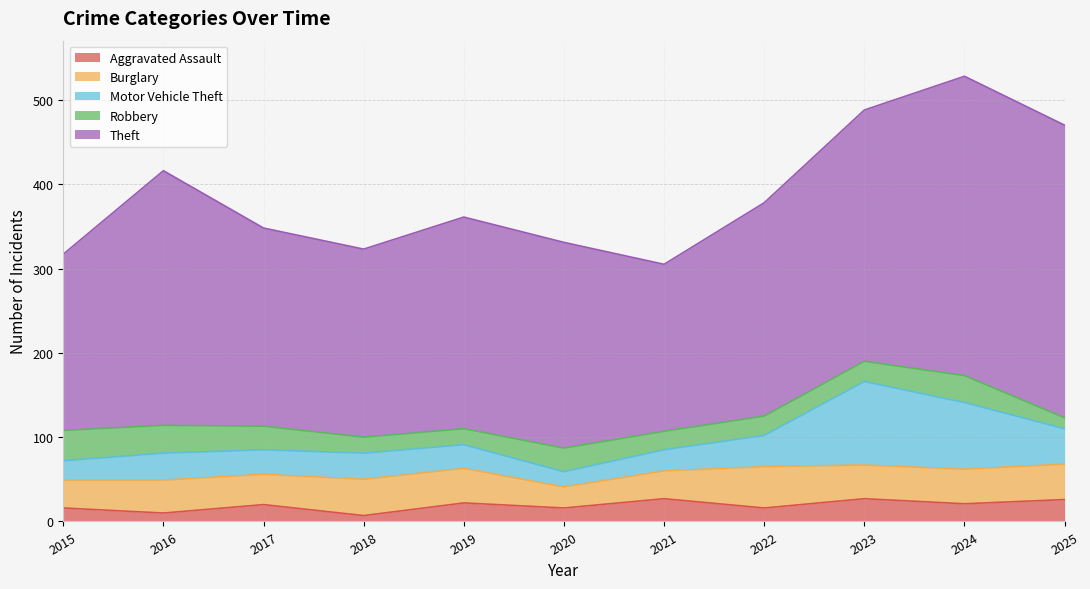

At which label does Motor Vehicle Theft reach its minimum?

2020